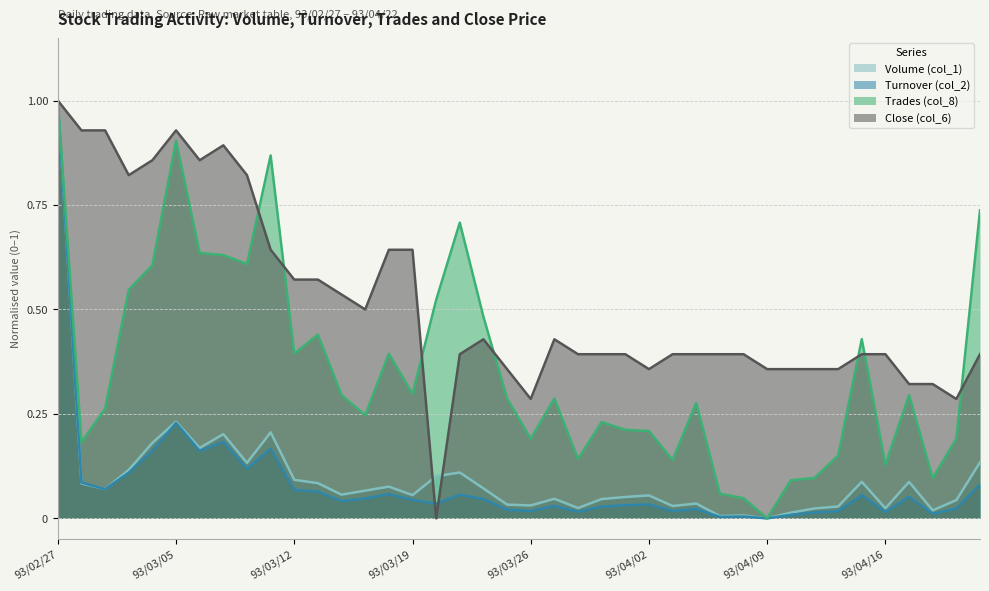

What is the average value of the Turnover (col_2) series?

0.1